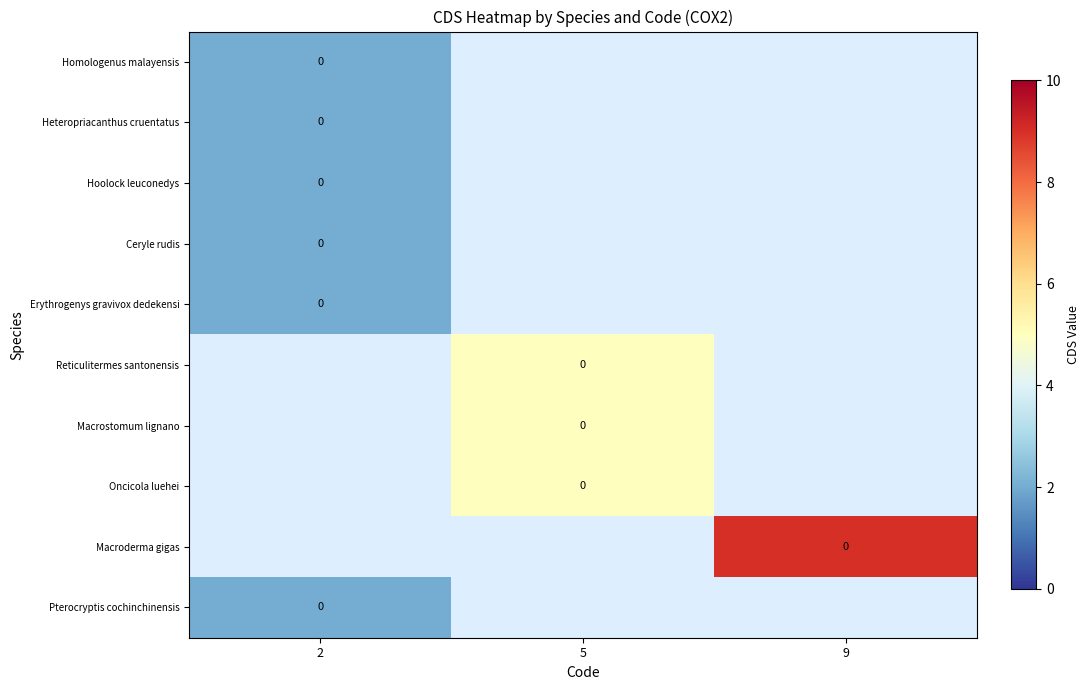

Is the value of Reticulitermes santonensis at 2 greater than the value of Homologenus malayensis at 2?

No